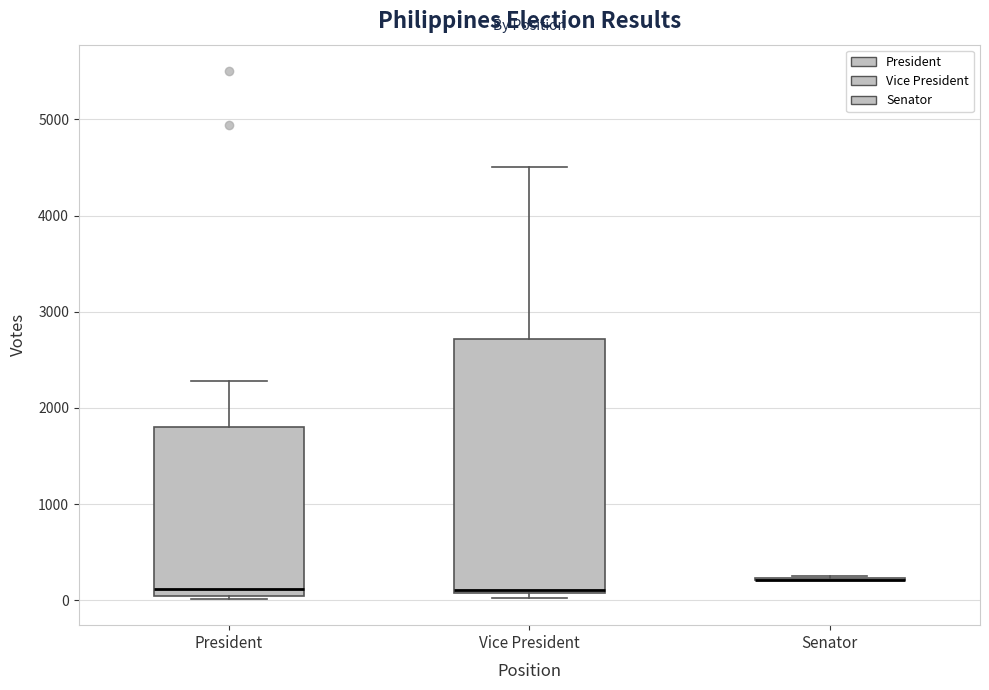

Which box is the tallest, from its lower edge to its upper edge?

Vice President